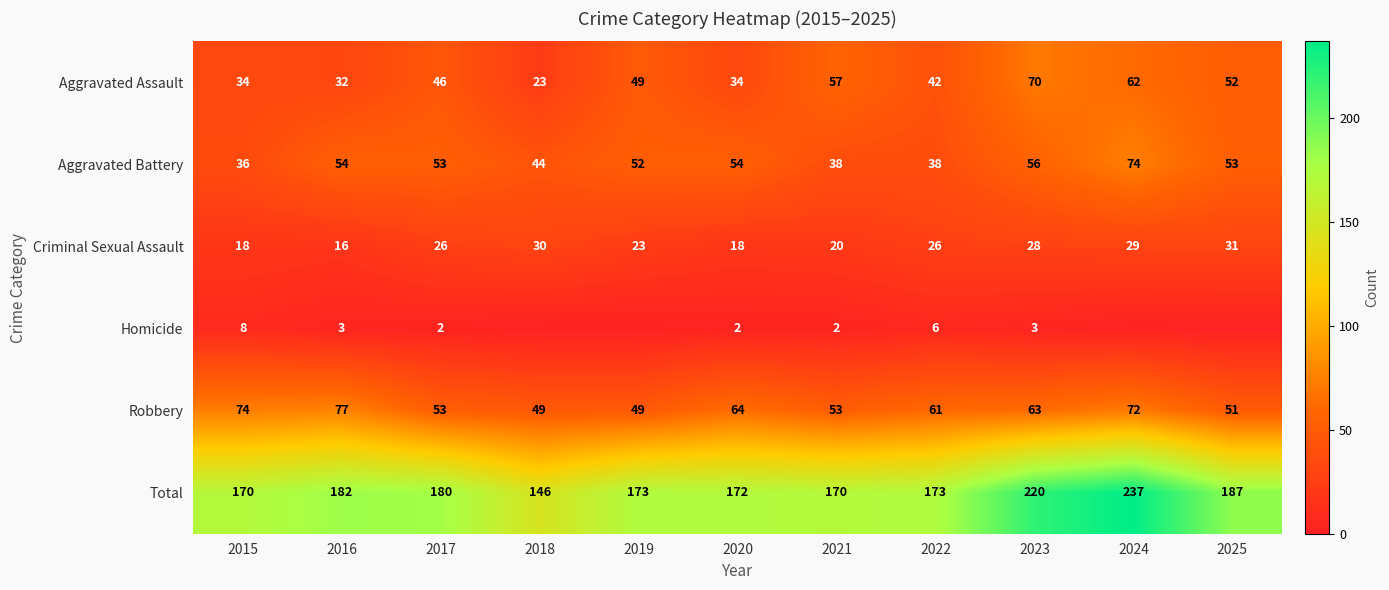

What is the total value across all series at 2024?

474